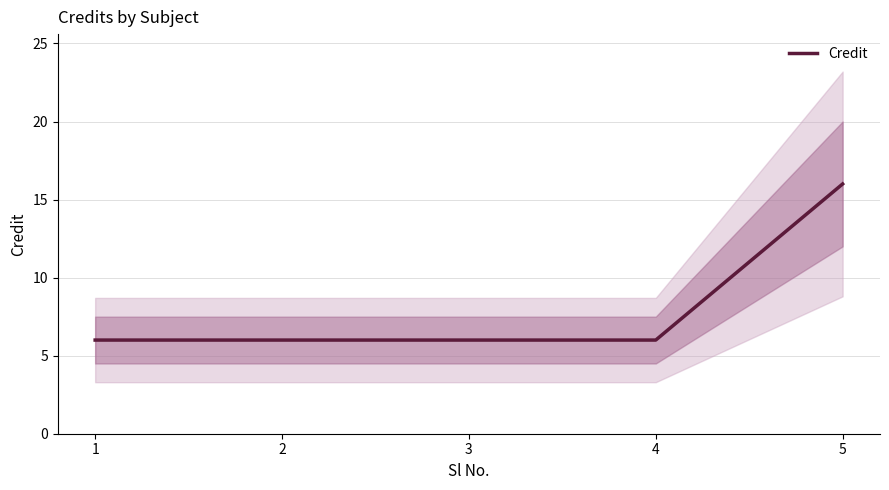

Rank the categories by value from lowest to highest.

1, 2, 3, 4, 5